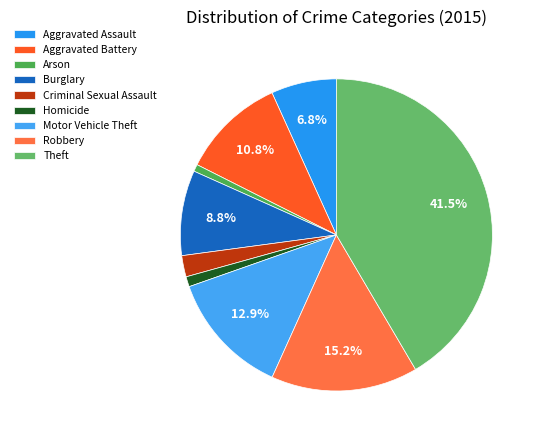

Does Burglary represent more than half of the total?

No